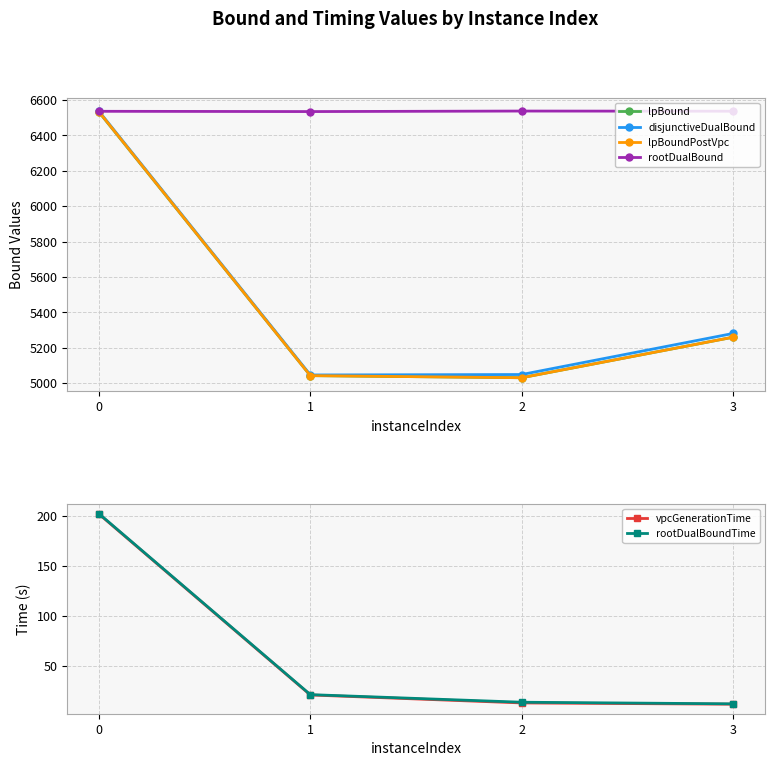

Reading left to right, transcribe all the data shown in this chart.

lpBound: 0=6532.1	1=5041.7	2=5029.9	3=5259.1
disjunctiveDualBound: 0=6536.5	1=5045.4	2=5048.0	3=5280.3
lpBoundPostVpc: 0=6533.6	1=5041.7	2=5029.9	3=5259.1
rootDualBound: 0=6536.5	1=6535.0	2=6537.9	3=6537.0
vpcGenerationTime: 0=201.8	1=20.7	2=12.8	3=11.5
rootDualBoundTime: 0=202.2	1=21.1	2=13.5	3=11.9